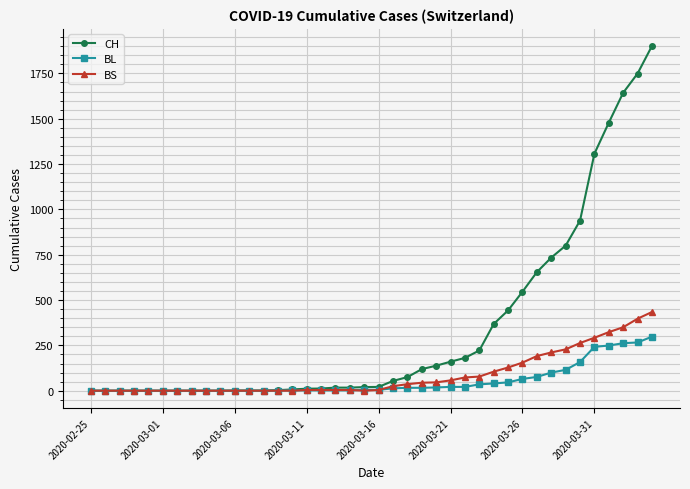

Which series has the widest spread of values?

CH